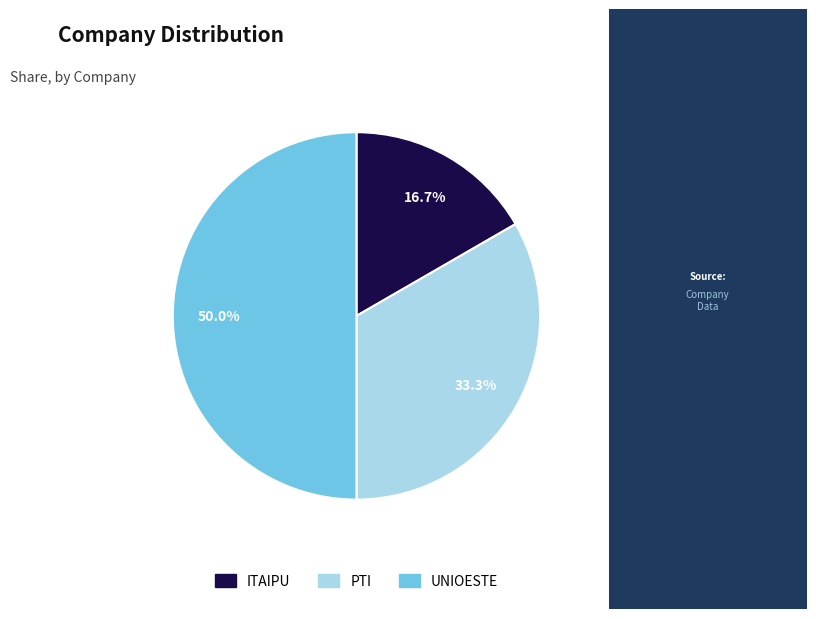

Rank the categories by value from lowest to highest.

ITAIPU, PTI, UNIOESTE